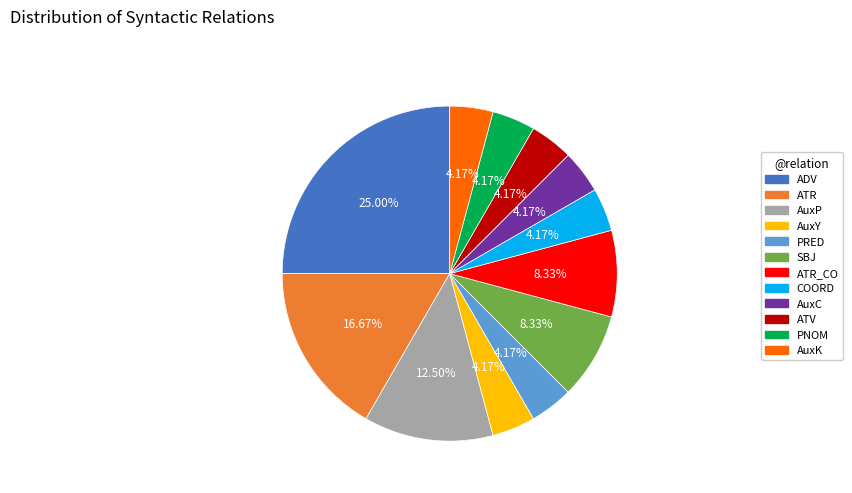

How many slices are in this pie chart?

12